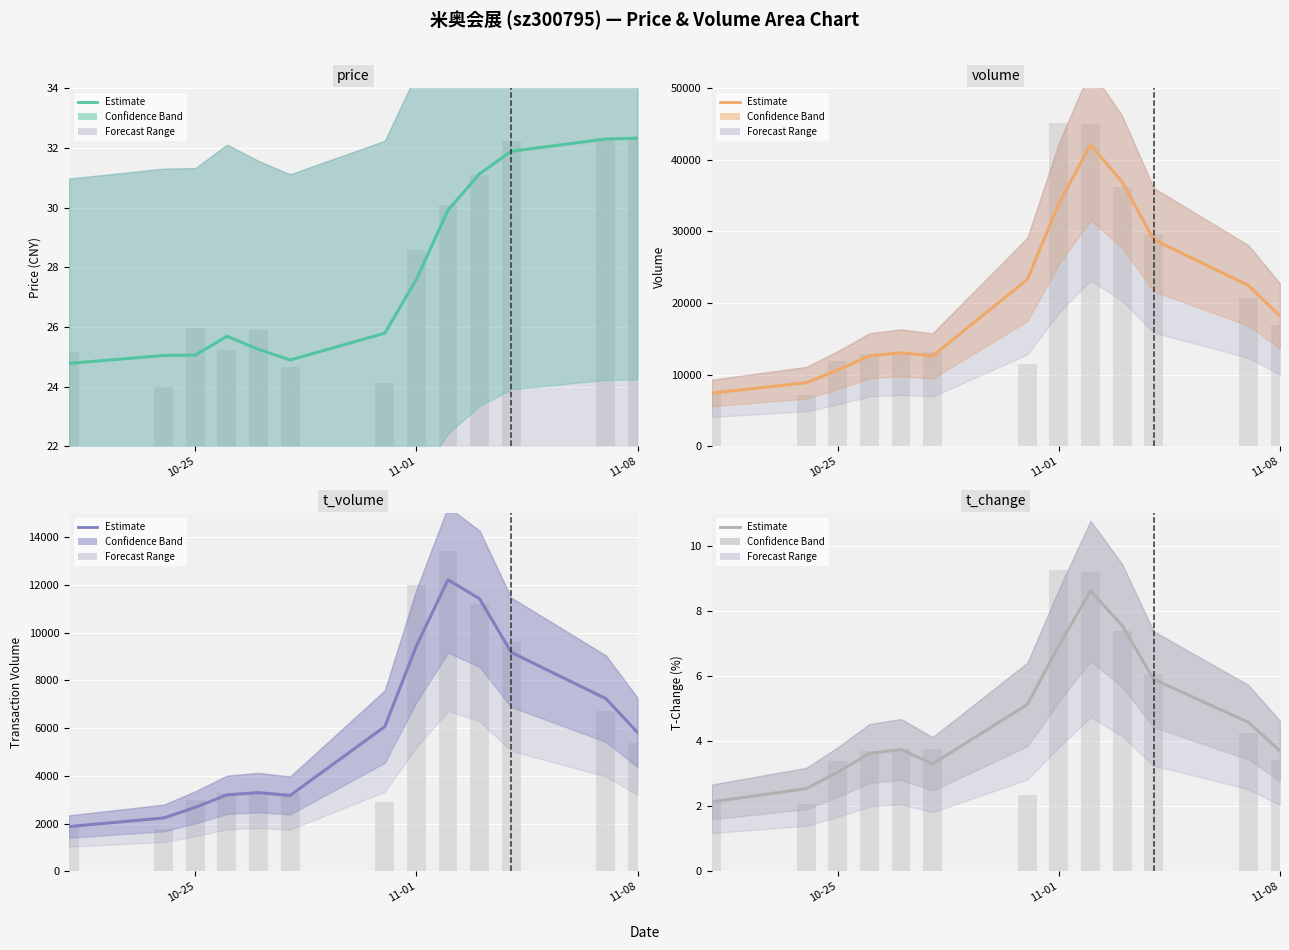

True or false: volume has a value of 14812.9 at 9.

False